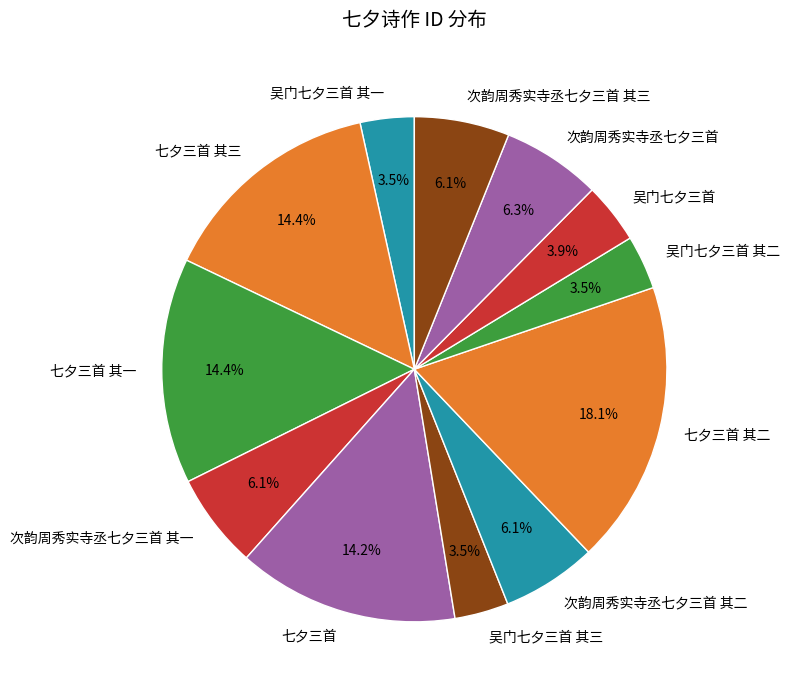

Is 次韵周秀实寺丞七夕三首 其三 the majority of the pie?

No